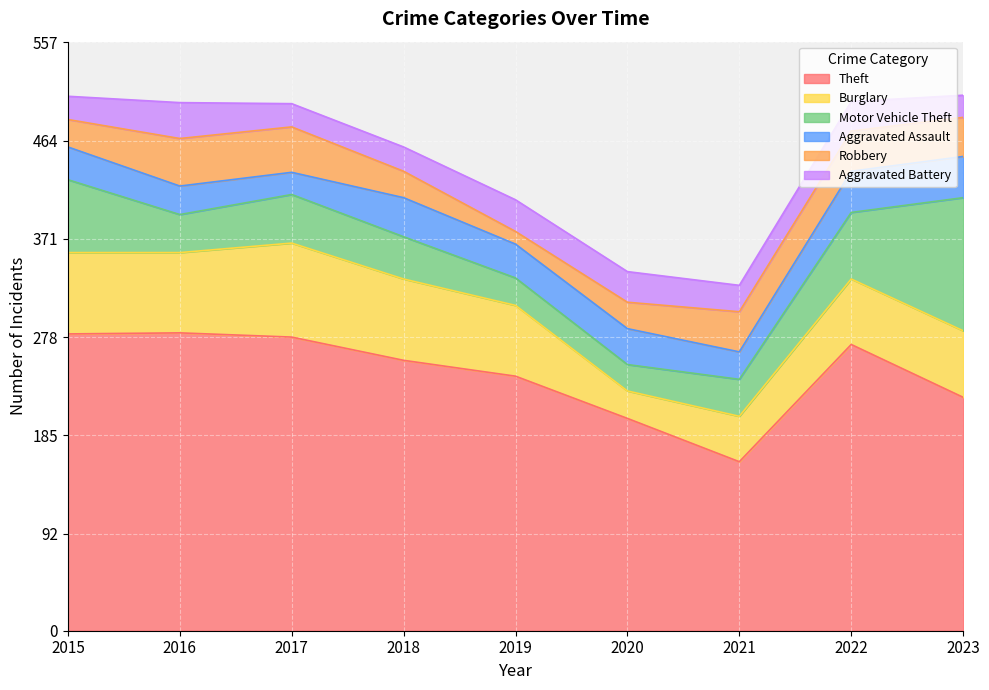

At which category does Aggravated Battery reach its first local valley?

2017